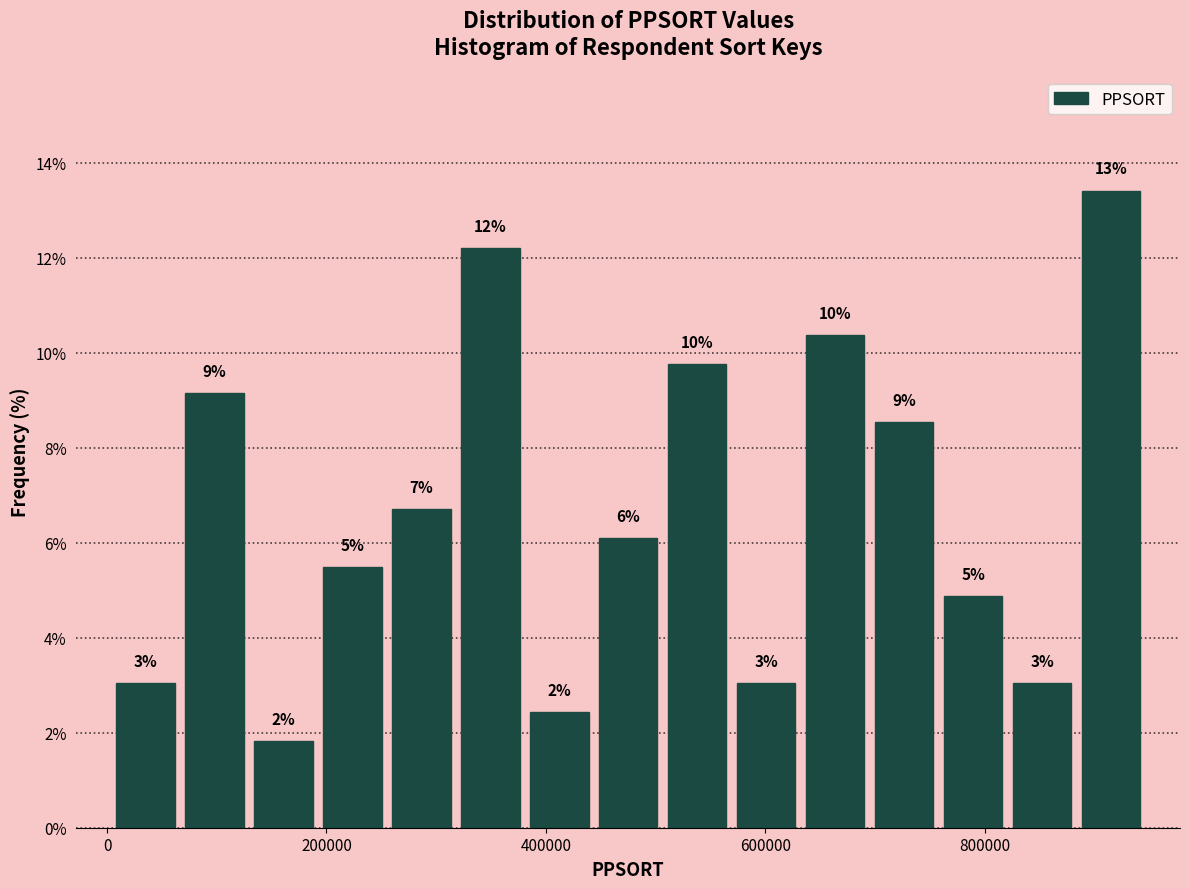

Read against the x-axis, roughly where is the centre of the tallest bar?

920000